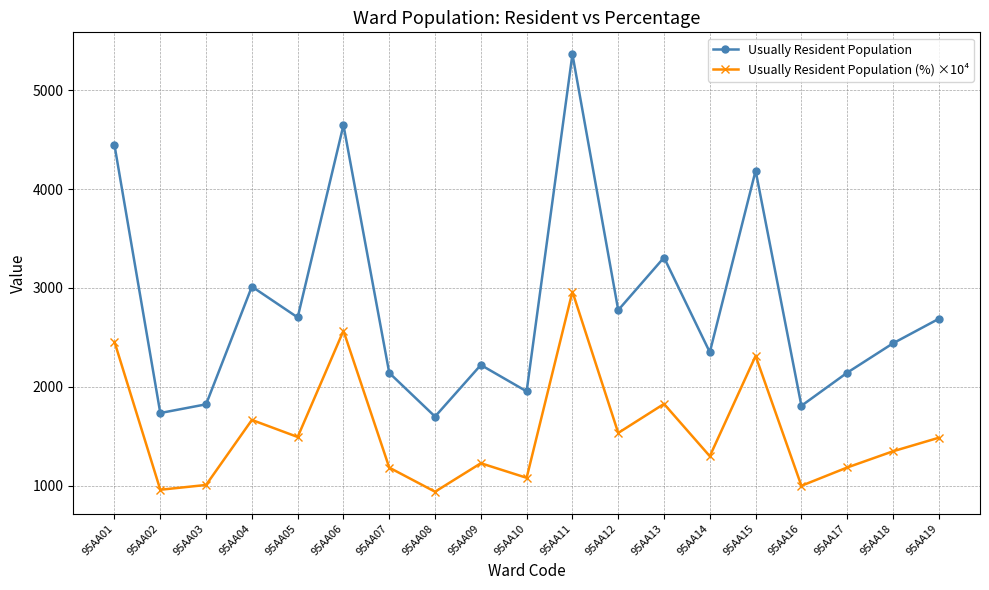

Is the value of Usually Resident Population (%) ×10⁴ at 95AA09 greater than the value of Usually Resident Population at 95AA17?

No